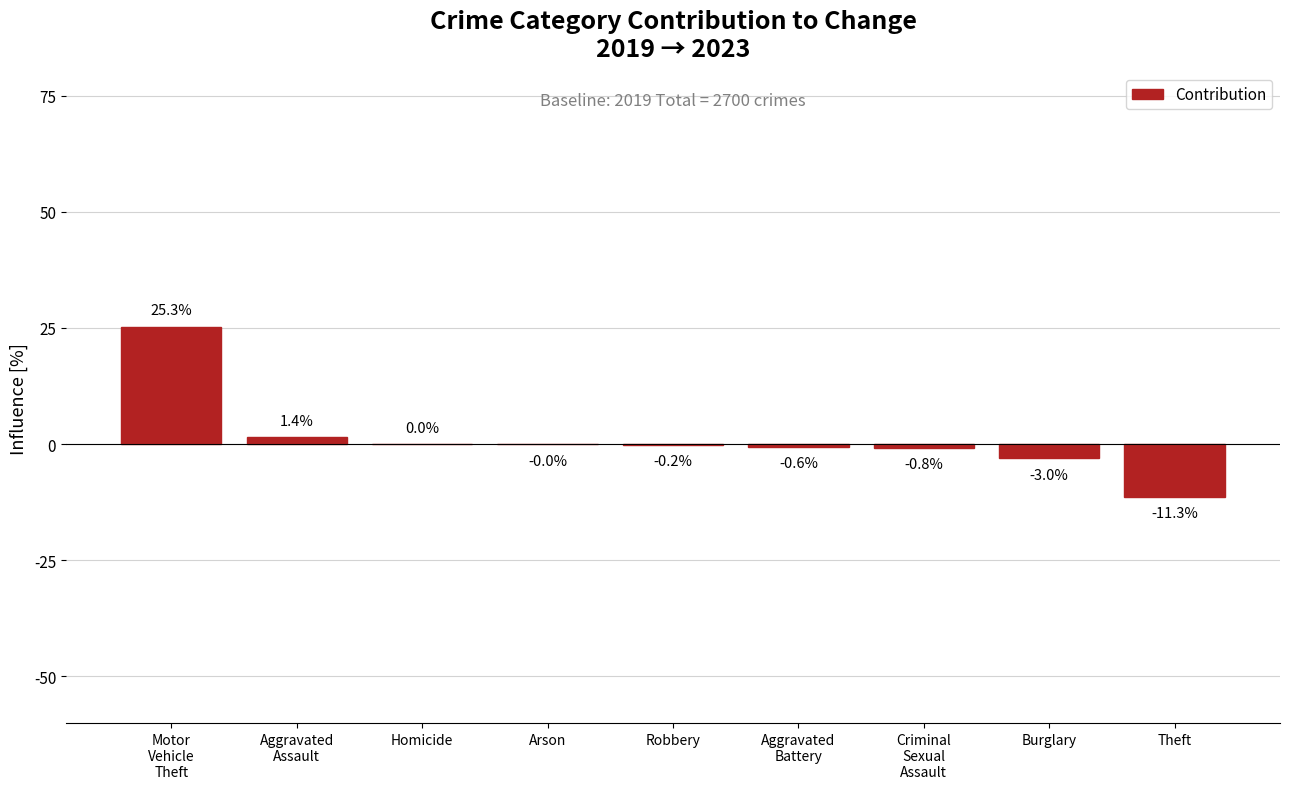

Between Criminal
Sexual
Assault and Arson, which is larger?

Arson